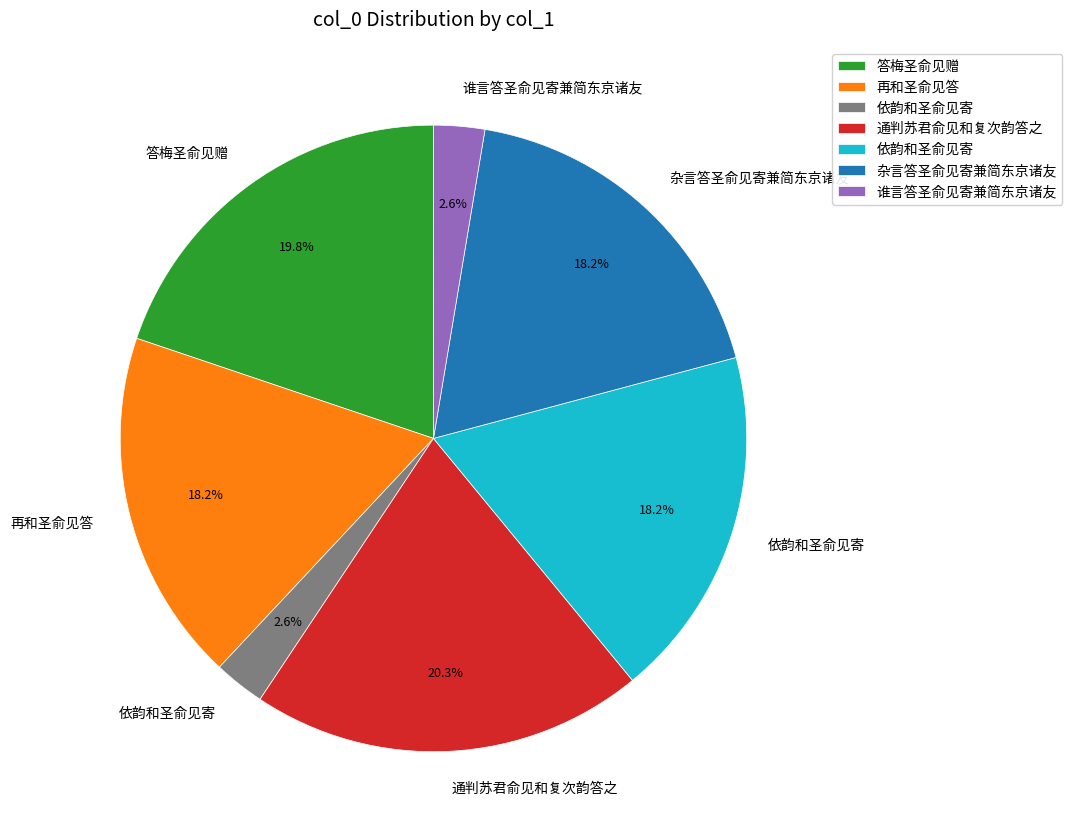

Is there a majority slice in this chart?

No